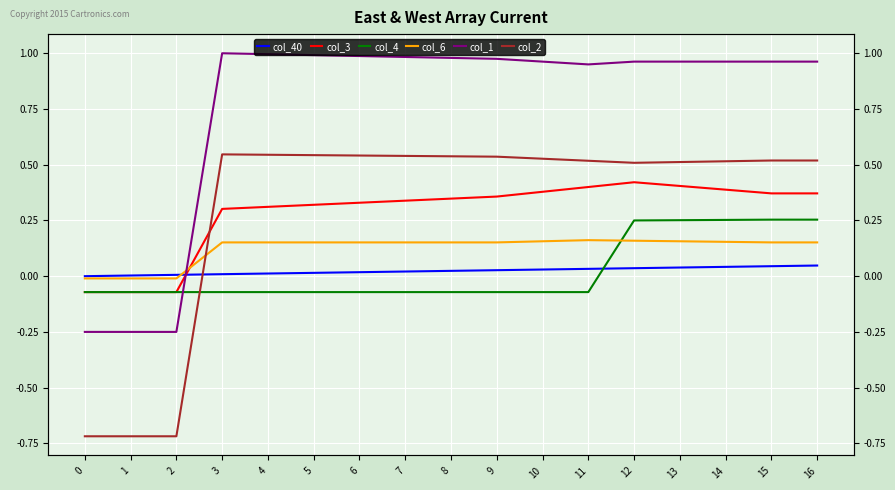

At which label does col_6 first exceed 0?

3